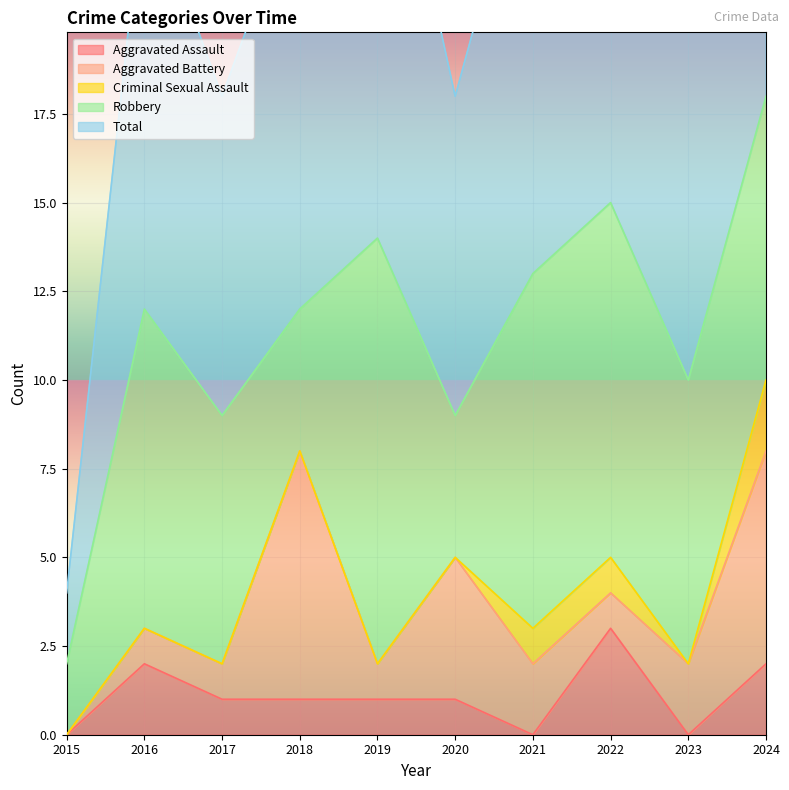

Which series has the largest range (max minus min)?

Total